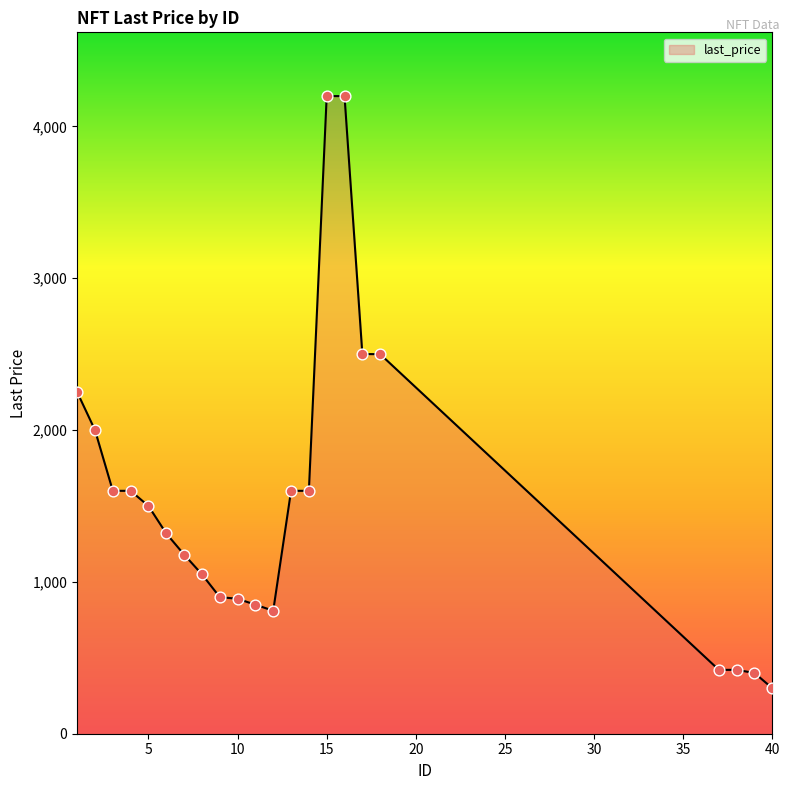

What is the maximum value shown in the chart?

4200.0